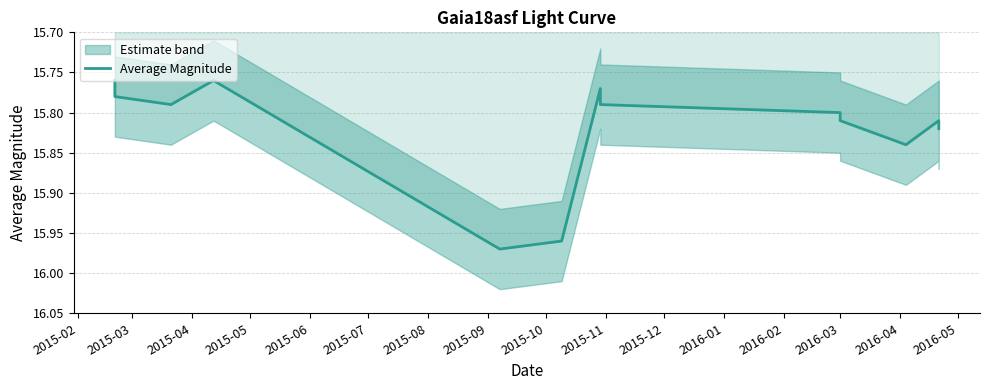

Reading left to right, what are all the values shown in this chart?

15.8	15.8	15.8	15.8	16.0	16.0	15.8	15.8	15.8	15.8	15.8	15.8	15.8